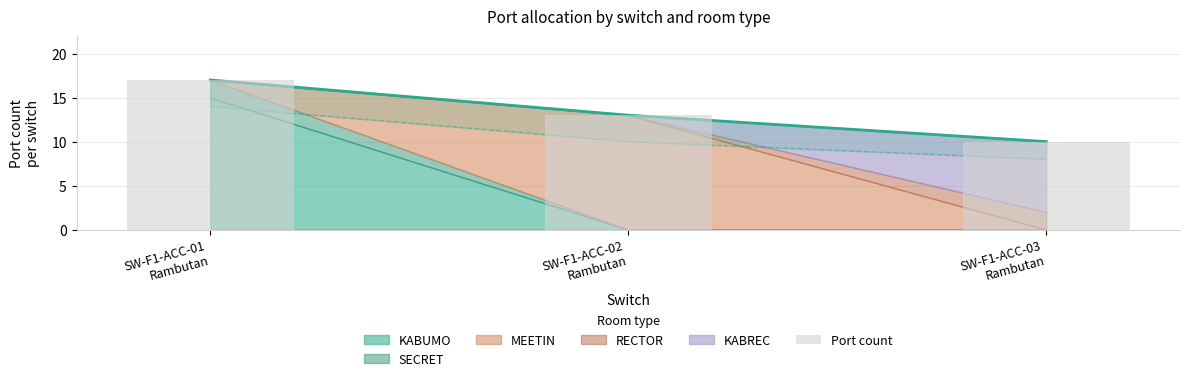

List the labels in order of value, smallest first.

SW-F1-ACC-03
Rambutan, SW-F1-ACC-02
Rambutan, SW-F1-ACC-01
Rambutan